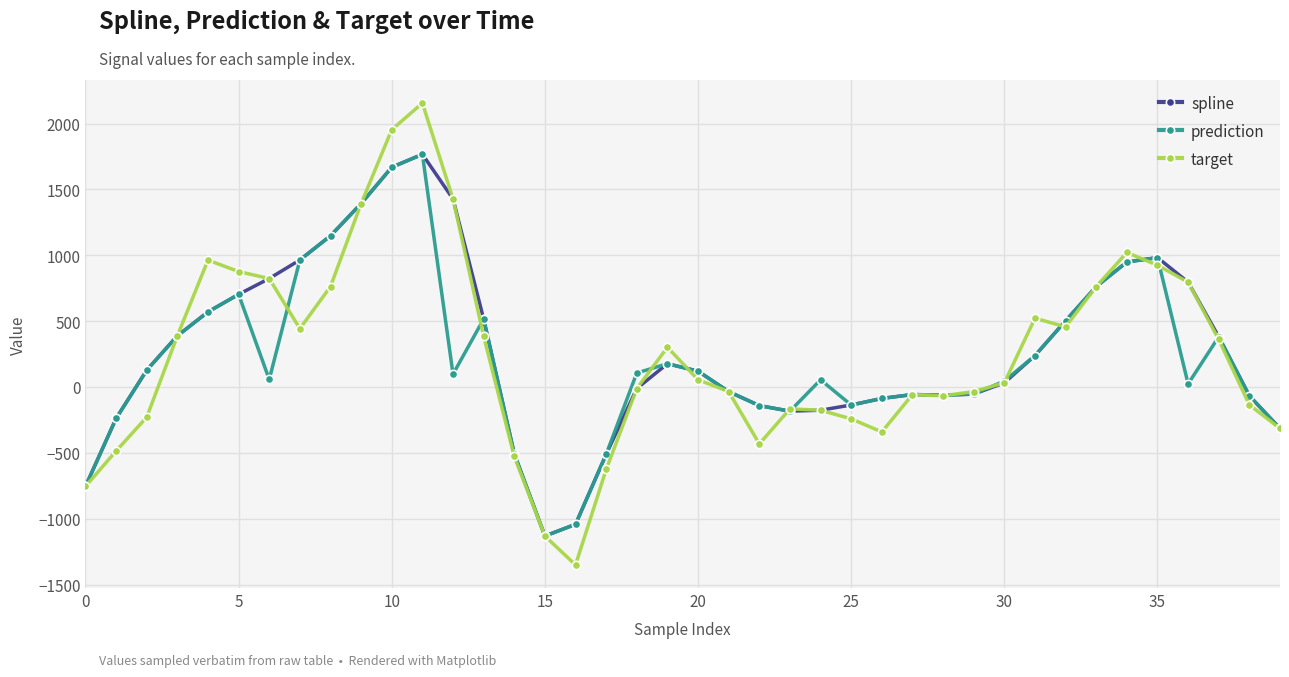

What is the greatest value displayed?

2155.4